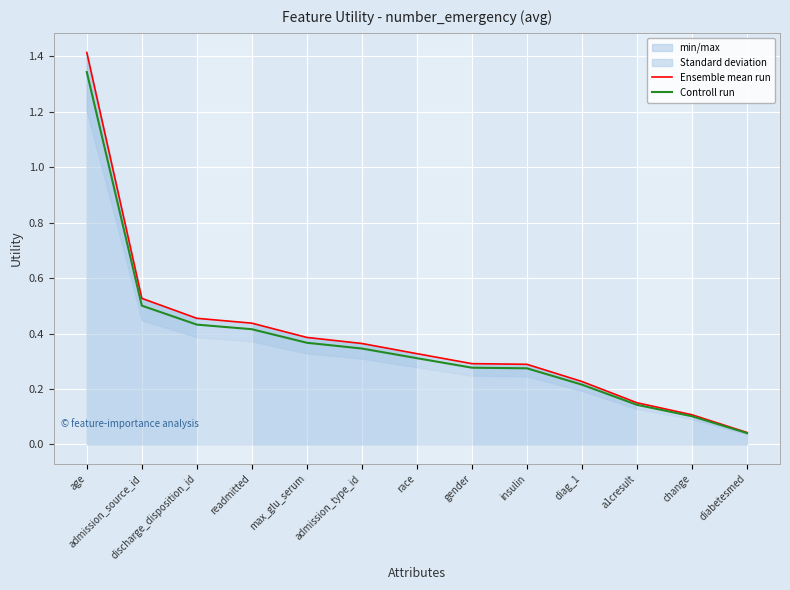

What is the label of the 2nd point from the left?

admission_source_id